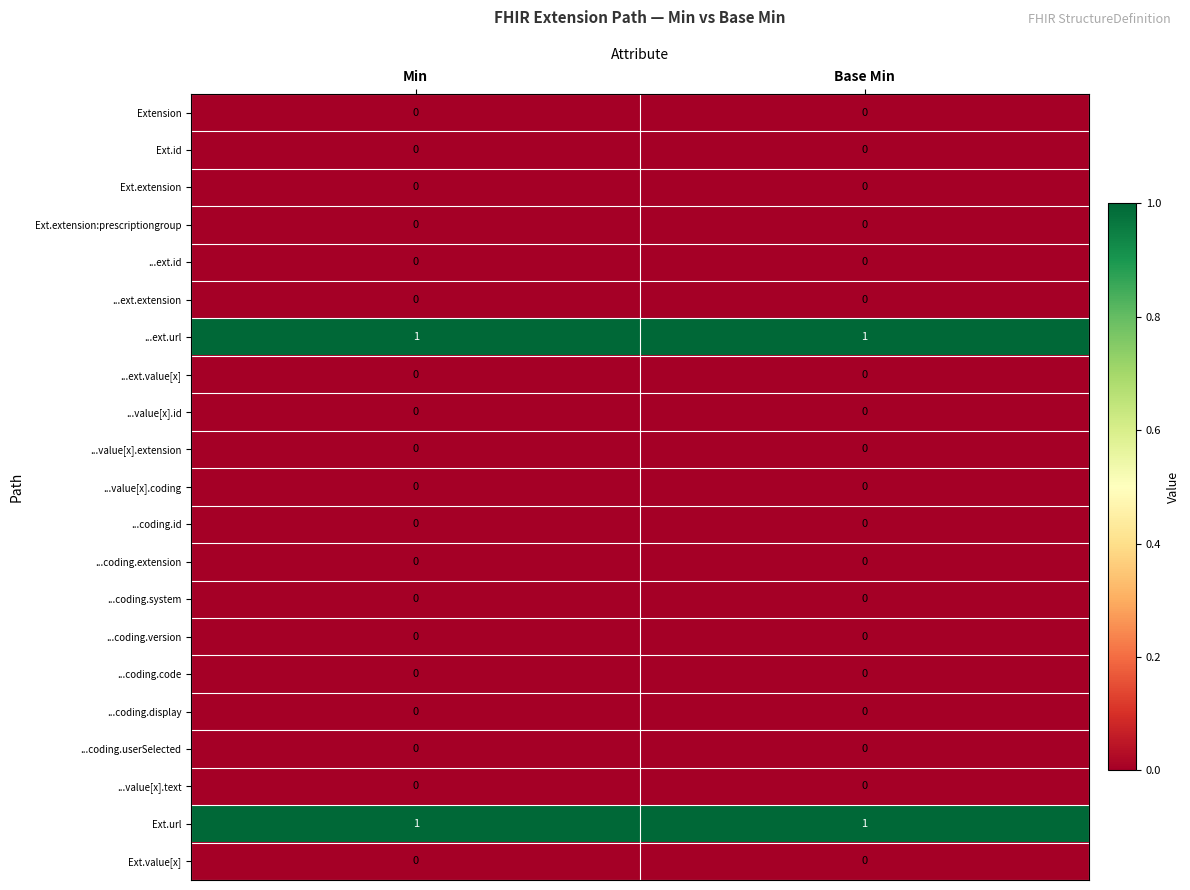

The ...ext.id series shows 0 at Min. True or false?

True